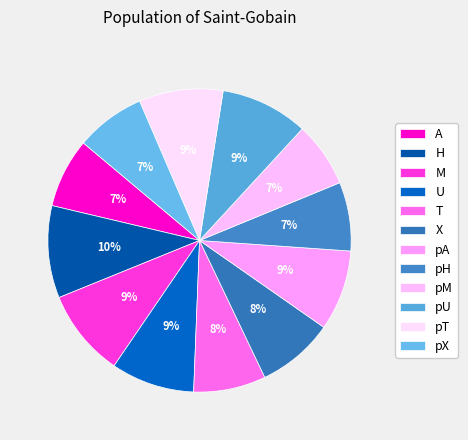

Which slice is the smallest?

pM